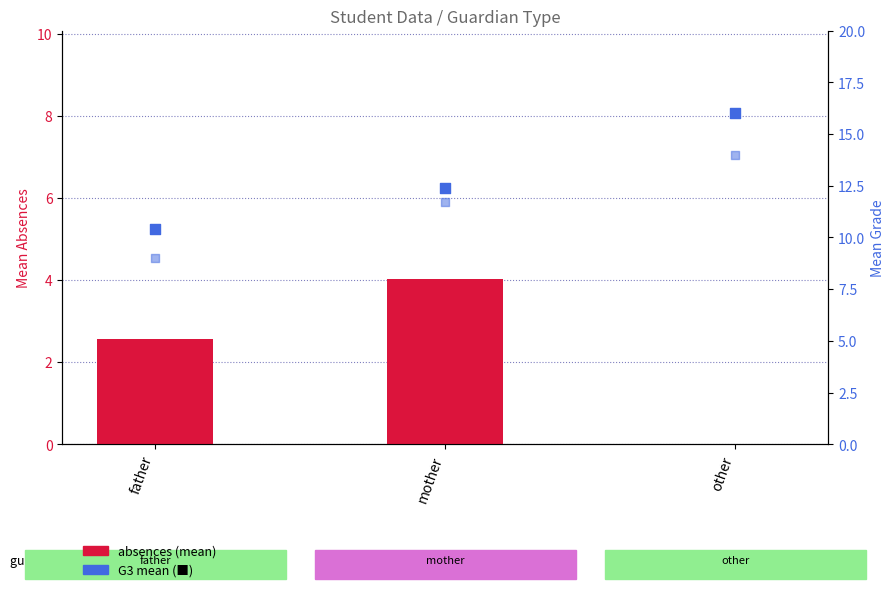

At how many categories does at least one series exceed 5?

3